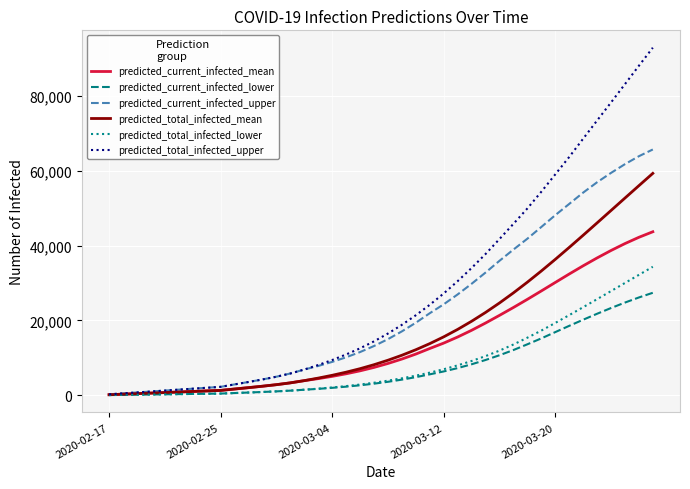

Which series has the largest total across all categories?

predicted_total_infected_upper